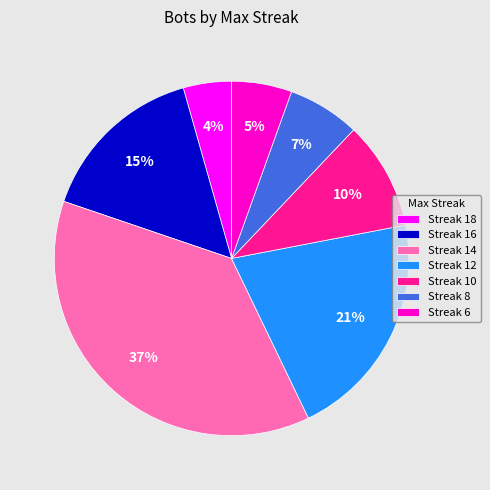

To the nearest percent, what is the average slice percentage?

14%